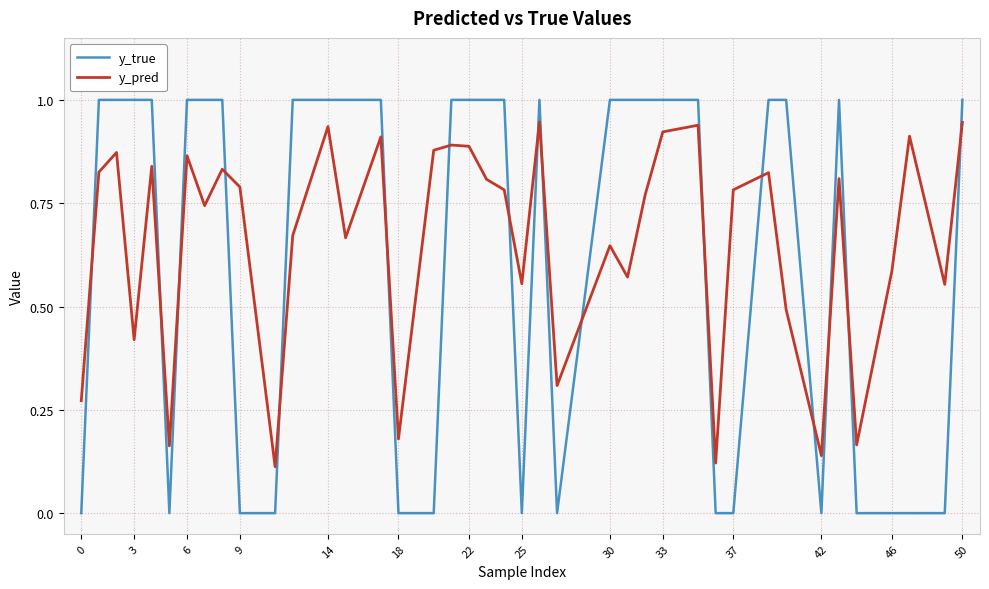

What is the maximum value for y_true?

1.0